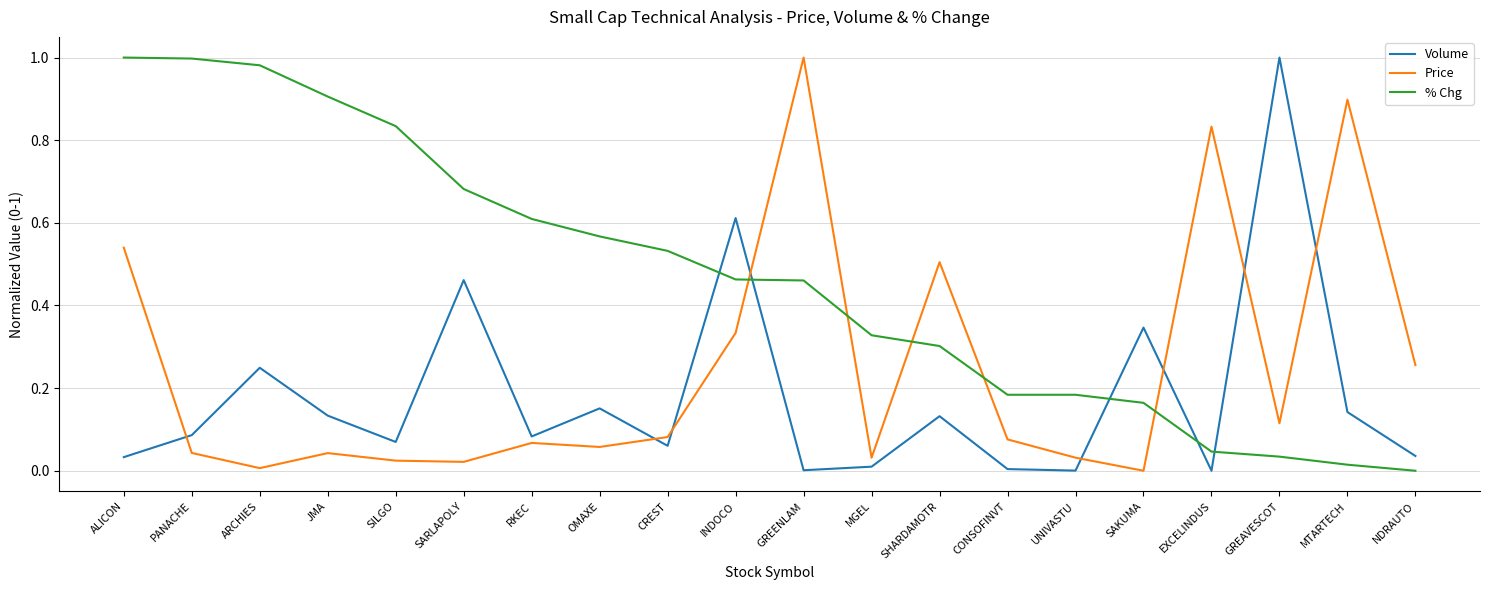

Where is the first local maximum for Volume?

ARCHIES